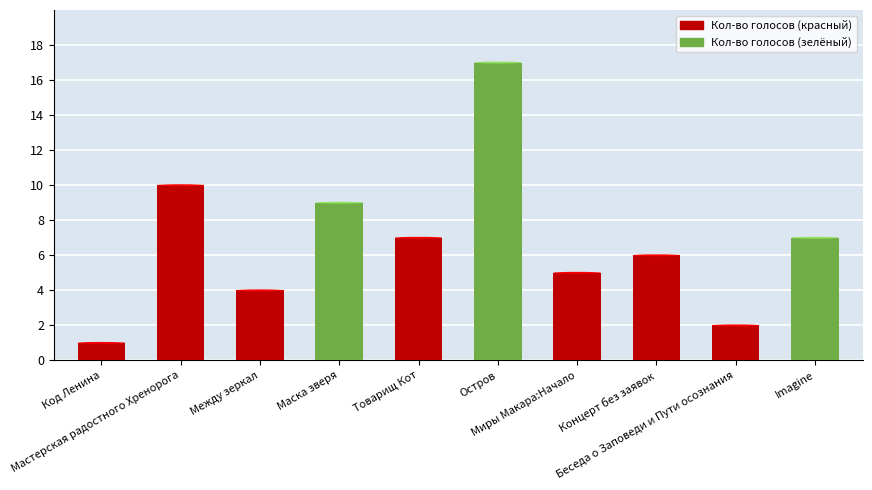

Between Между зеркал and Остров, which is larger?

Остров